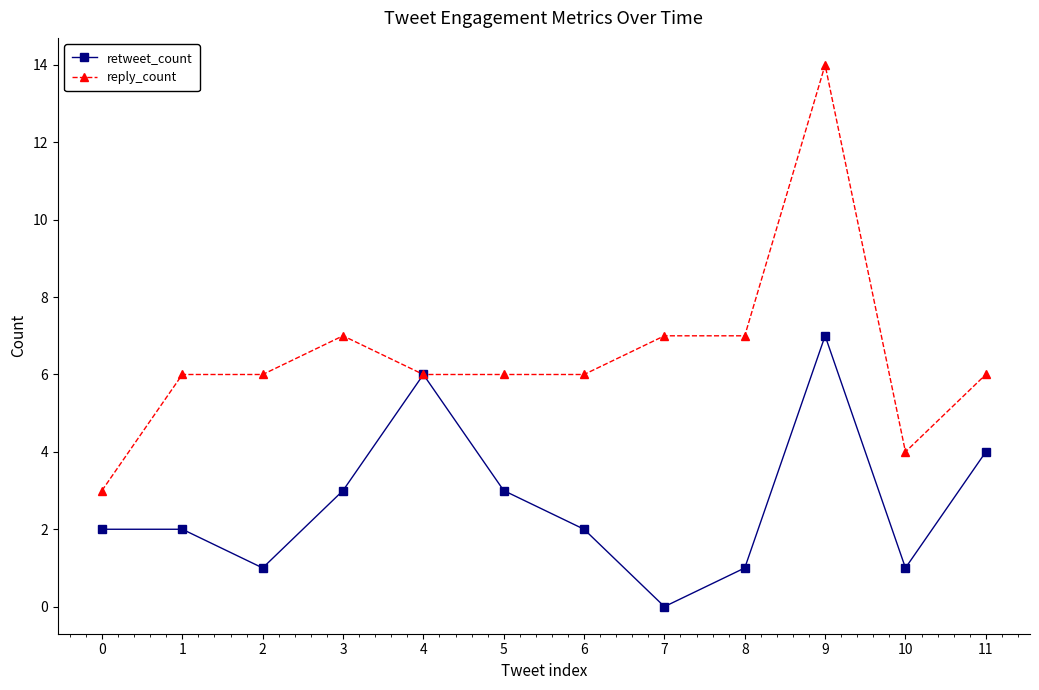

Which category has the highest value across all series?

9